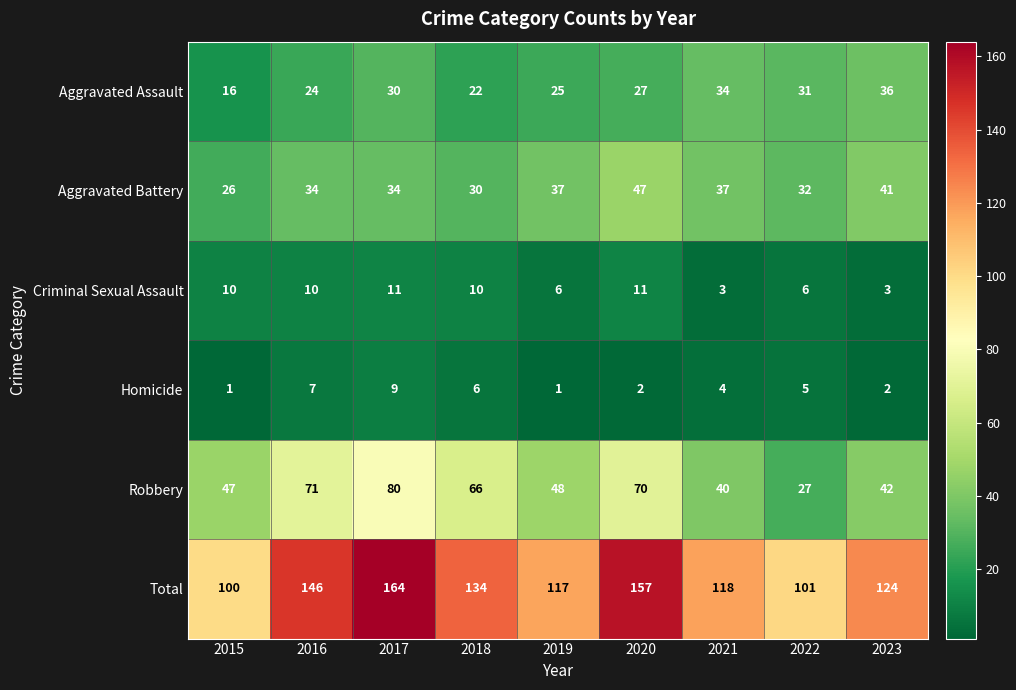

The value of Criminal Sexual Assault at 2023 is 3. True or false?

True